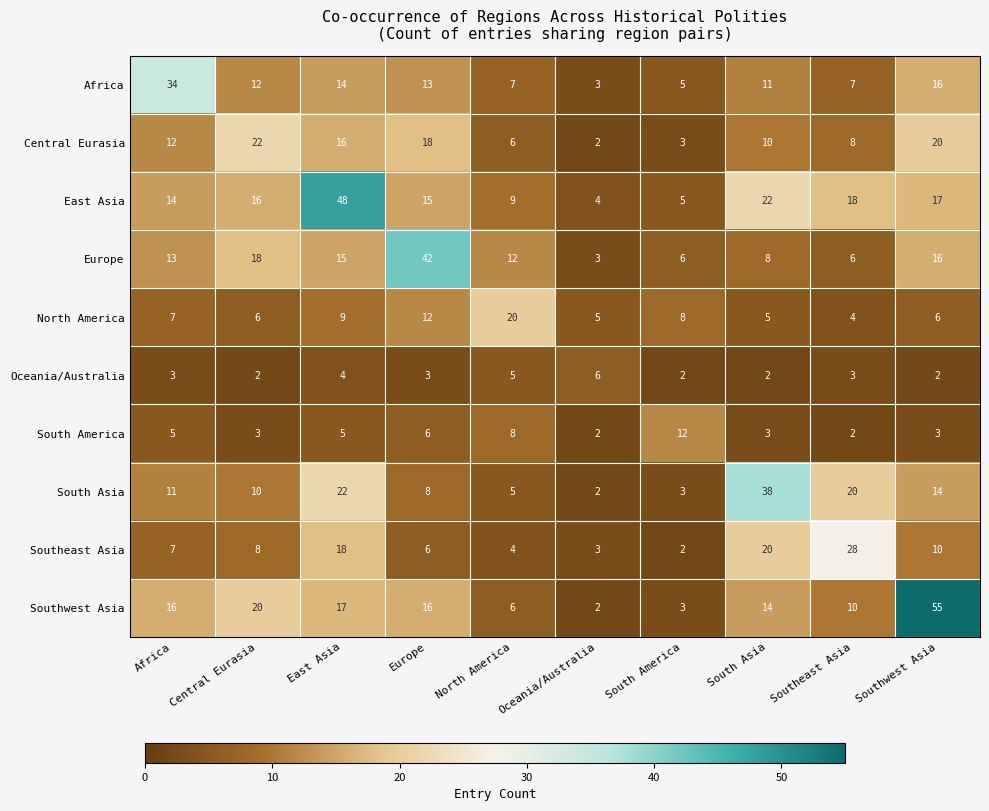

What is the sum of the Southeast Asia values at Southwest Asia and Africa?

17